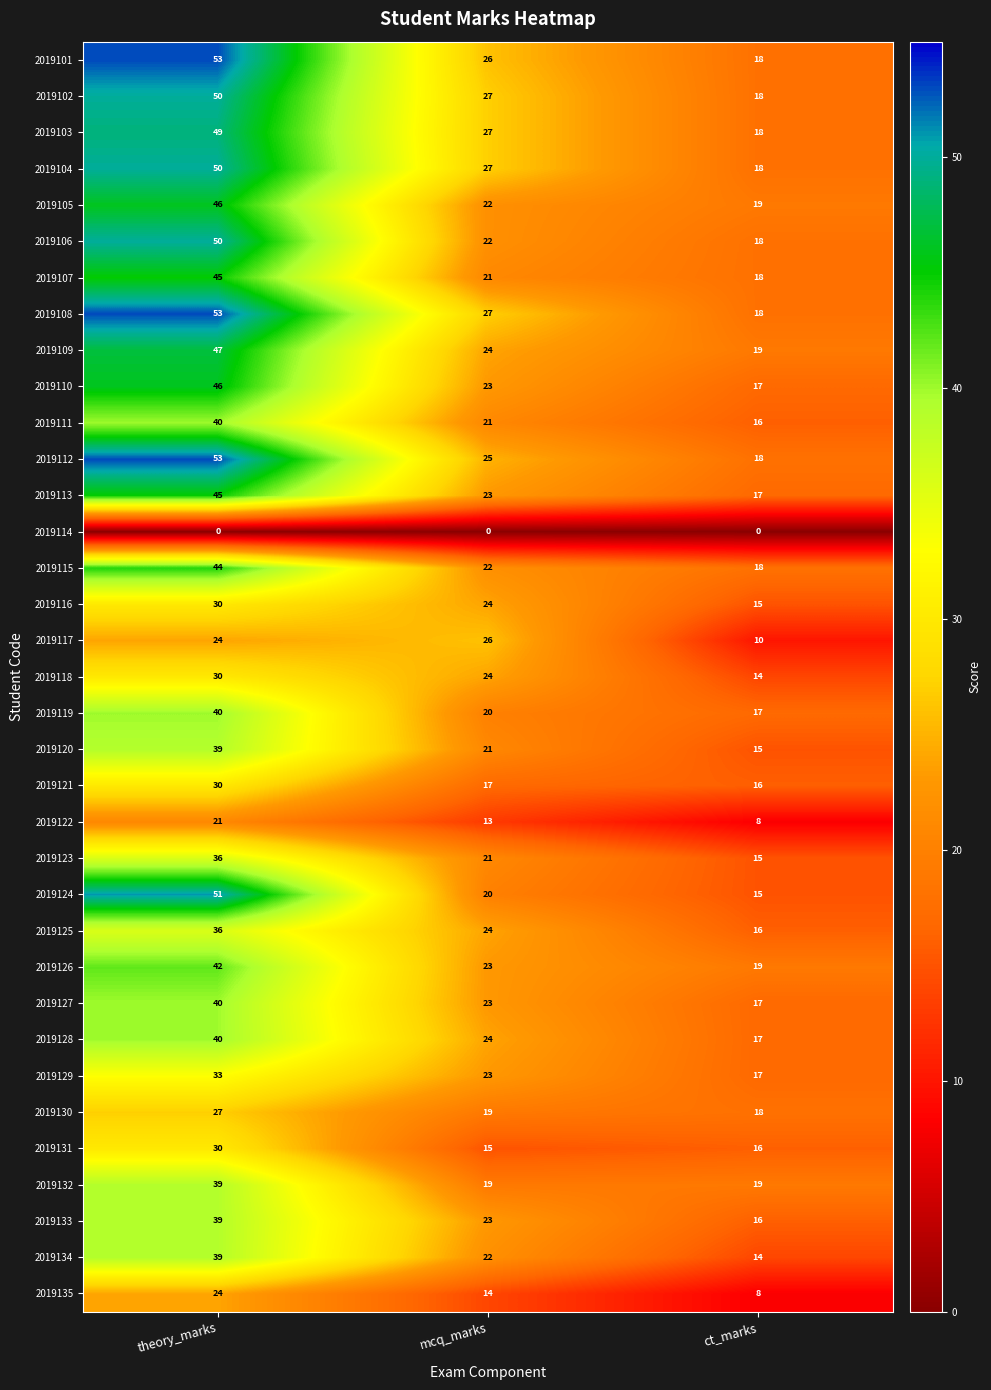

Which series has the largest total across all categories?

2019108